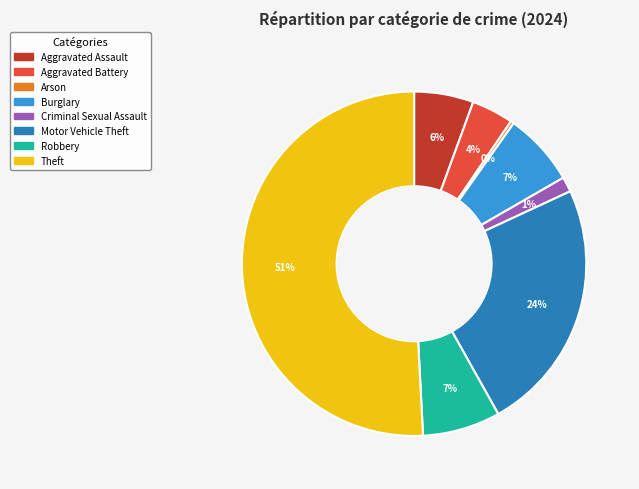

Is Criminal Sexual Assault the majority of the pie?

No